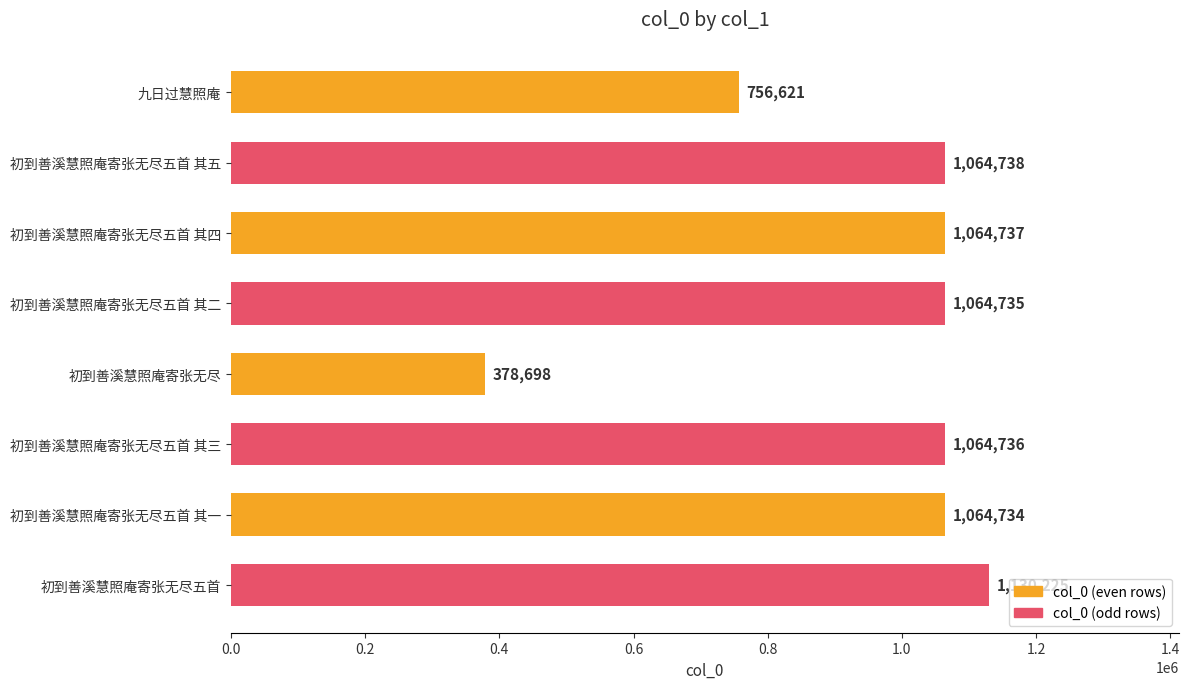

Read the value at 初到善溪慧照庵寄张无尽五首 其四, to the nearest 100.

1064700